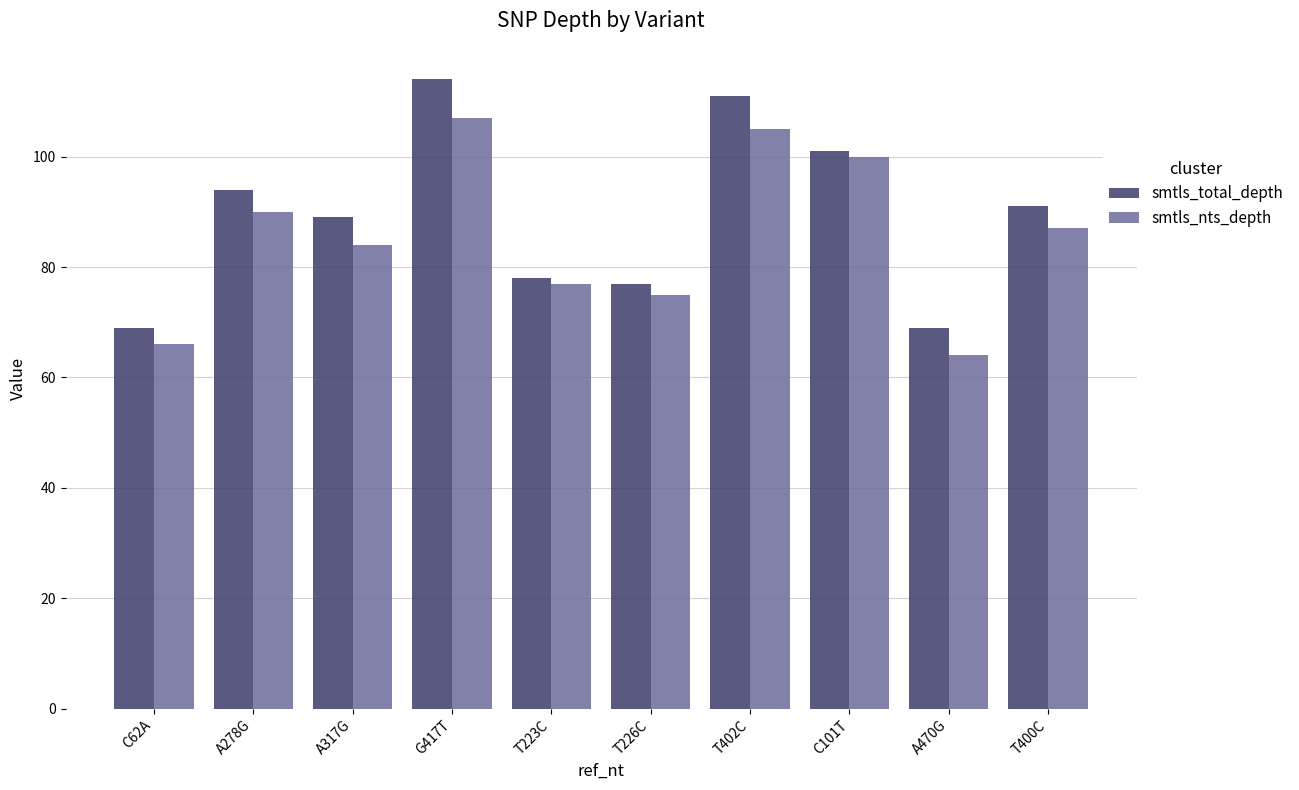

Is the value of smtls_total_depth at T400C greater than the value of smtls_nts_depth at T402C?

No